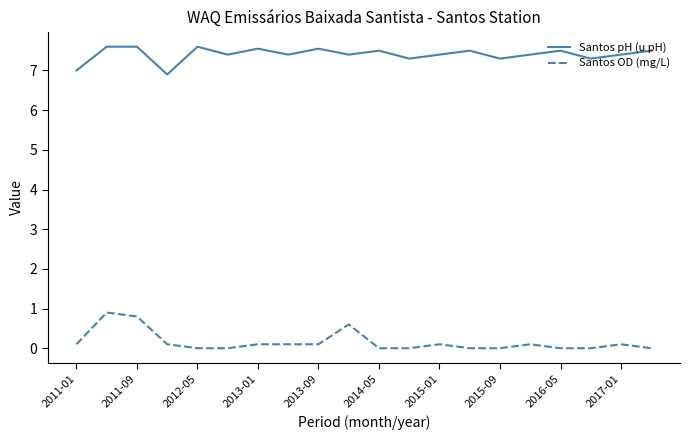

True or false: Santos OD (mg/L) and Santos pH (u pH) cross at least once.

False